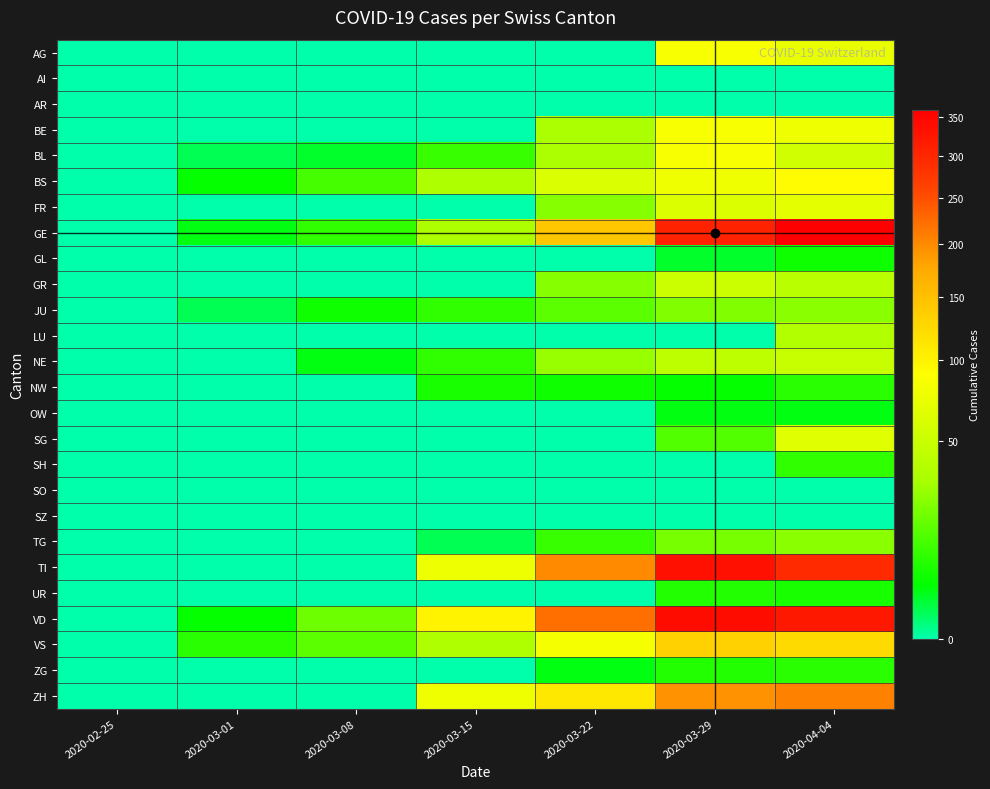

Reading left to right, transcribe all the data shown in this chart.

AG: 2020-02-25=0	2020-03-01=0	2020-03-08=0	2020-03-15=0	2020-03-22=0	2020-03-29=84	2020-04-04=73
AI: 2020-02-25=0	2020-03-01=0	2020-03-08=0	2020-03-15=0	2020-03-22=0	2020-03-29=0	2020-04-04=0
AR: 2020-02-25=0	2020-03-01=0	2020-03-08=0	2020-03-15=0	2020-03-22=0	2020-03-29=0	2020-04-04=0
BE: 2020-02-25=0	2020-03-01=0	2020-03-08=0	2020-03-15=0	2020-03-22=33	2020-03-29=84	2020-04-04=78
BL: 2020-02-25=0	2020-03-01=1	2020-03-08=2	2020-03-15=10	2020-03-22=33	2020-03-29=84	2020-04-04=54
BS: 2020-02-25=0	2020-03-01=4	2020-03-08=12	2020-03-15=35	2020-03-22=62	2020-03-29=78	2020-04-04=93
FR: 2020-02-25=0	2020-03-01=0	2020-03-08=0	2020-03-15=0	2020-03-22=24	2020-03-29=63	2020-04-04=68
GE: 2020-02-25=0	2020-03-01=3	2020-03-08=9	2020-03-15=34	2020-03-22=143	2020-03-29=306	2020-04-04=360
GL: 2020-02-25=0	2020-03-01=0	2020-03-08=0	2020-03-15=0	2020-03-22=0	2020-03-29=2	2020-04-04=5
GR: 2020-02-25=0	2020-03-01=0	2020-03-08=0	2020-03-15=0	2020-03-22=24	2020-03-29=52	2020-04-04=41
JU: 2020-02-25=0	2020-03-01=1	2020-03-08=5	2020-03-15=9	2020-03-22=16	2020-03-29=23	2020-04-04=25
LU: 2020-02-25=0	2020-03-01=0	2020-03-08=0	2020-03-15=0	2020-03-22=0	2020-03-29=0	2020-04-04=37
NE: 2020-02-25=0	2020-03-01=0	2020-03-08=3	2020-03-15=9	2020-03-22=28	2020-03-29=44	2020-04-04=50
NW: 2020-02-25=0	2020-03-01=0	2020-03-08=0	2020-03-15=6	2020-03-22=5	2020-03-29=4	2020-04-04=8
OW: 2020-02-25=0	2020-03-01=0	2020-03-08=0	2020-03-15=0	2020-03-22=0	2020-03-29=3	2020-04-04=3
SG: 2020-02-25=0	2020-03-01=0	2020-03-08=0	2020-03-15=0	2020-03-22=0	2020-03-29=14	2020-04-04=66
SH: 2020-02-25=0	2020-03-01=0	2020-03-08=0	2020-03-15=0	2020-03-22=0	2020-03-29=0	2020-04-04=9
SO: 2020-02-25=0	2020-03-01=0	2020-03-08=0	2020-03-15=0	2020-03-22=0	2020-03-29=0	2020-04-04=0
SZ: 2020-02-25=0	2020-03-01=0	2020-03-08=0	2020-03-15=0	2020-03-22=0	2020-03-29=0	2020-04-04=0
TG: 2020-02-25=0	2020-03-01=0	2020-03-08=0	2020-03-15=1	2020-03-22=10	2020-03-29=21	2020-04-04=25
TI: 2020-02-25=0	2020-03-01=0	2020-03-08=0	2020-03-15=76	2020-03-22=200	2020-03-29=333	2020-04-04=295
UR: 2020-02-25=0	2020-03-01=0	2020-03-08=0	2020-03-15=0	2020-03-22=0	2020-03-29=7	2020-04-04=6
VD: 2020-02-25=0	2020-03-01=4	2020-03-08=19	2020-03-15=100	2020-03-22=223	2020-03-29=340	2020-04-04=321
VS: 2020-02-25=0	2020-03-01=8	2020-03-08=16	2020-03-15=36	2020-03-22=82	2020-03-29=132	2020-04-04=123
ZG: 2020-02-25=0	2020-03-01=0	2020-03-08=0	2020-03-15=0	2020-03-22=3	2020-03-29=7	2020-04-04=8
ZH: 2020-02-25=0	2020-03-01=0	2020-03-08=0	2020-03-15=78	2020-03-22=110	2020-03-29=194	2020-04-04=207